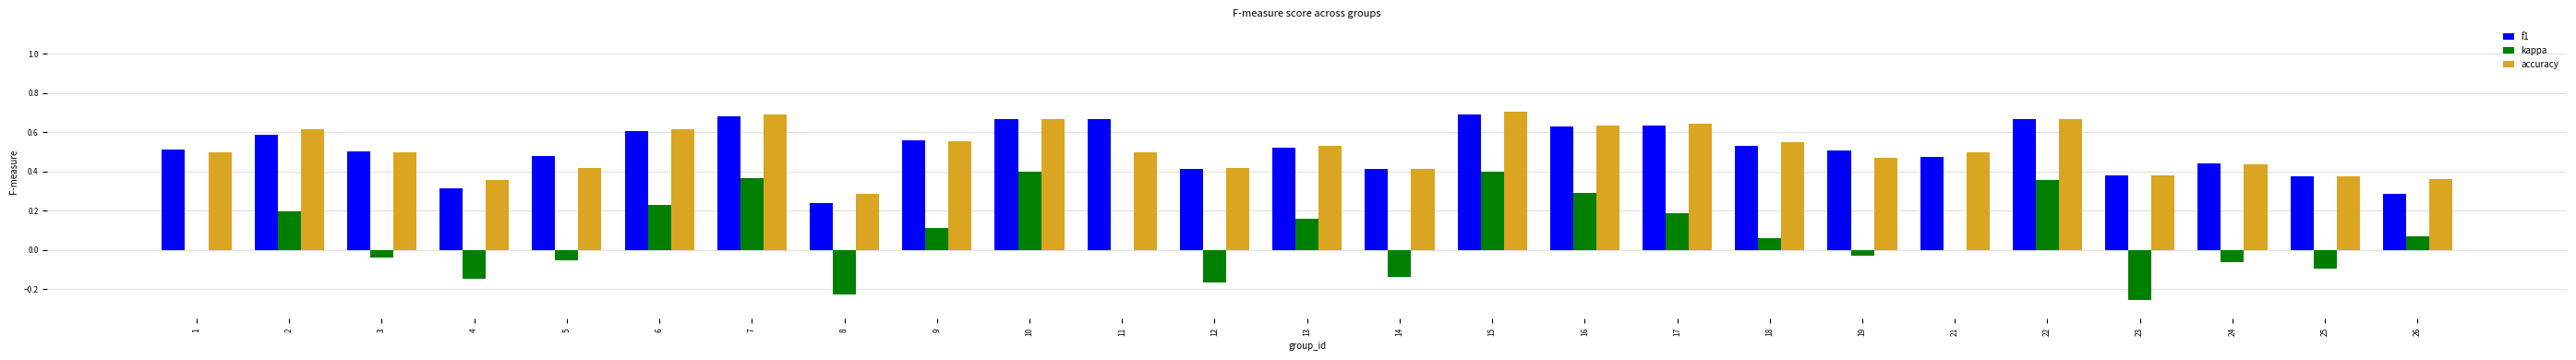

What is the total value across all series at 10?

1.7